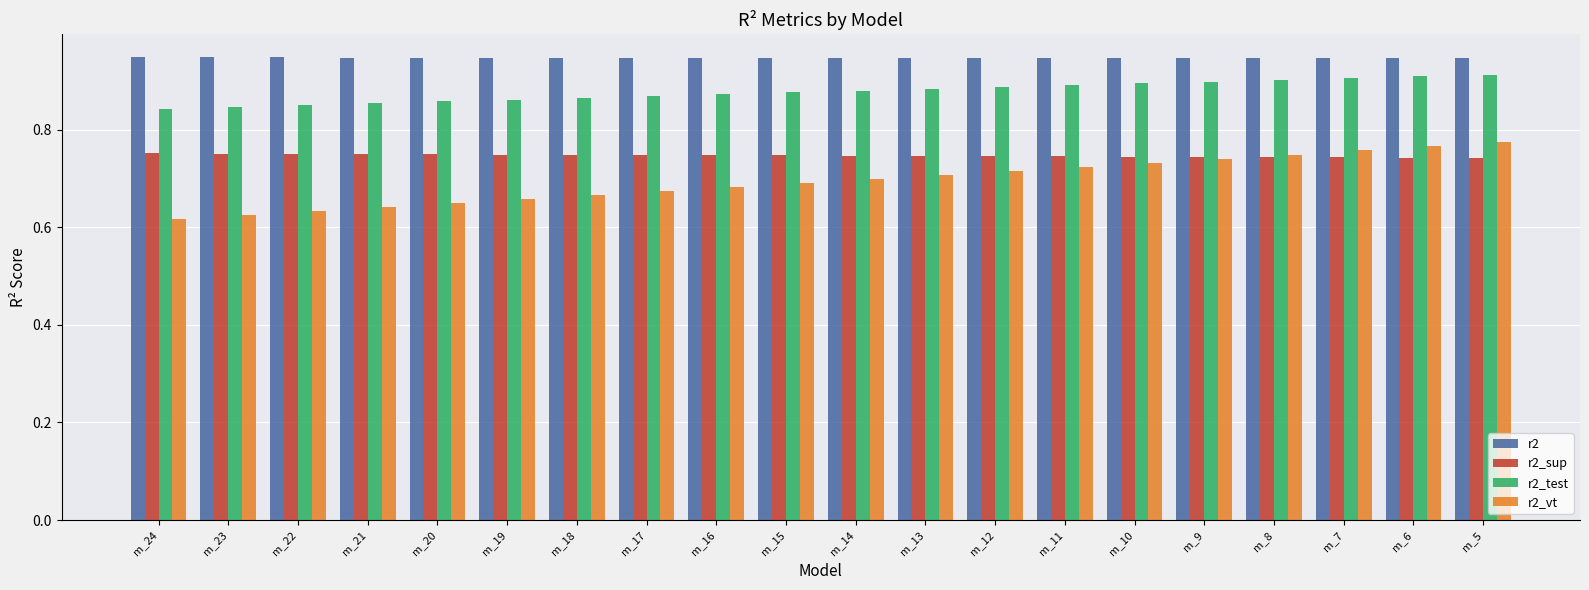

How many r2_vt values are between 0 and 1?

20